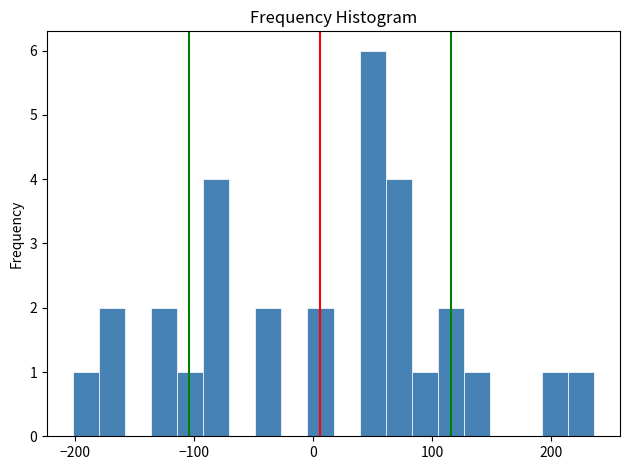

Around what value on the x-axis is the tallest bar? Give the approximate position of its centre, as read against the axis.

50